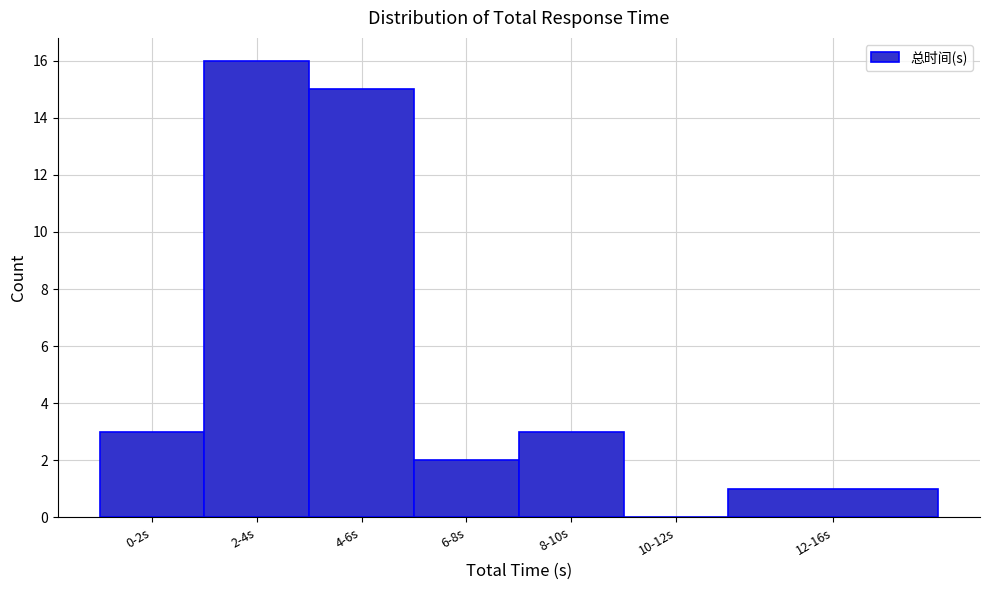

Reading left to right, transcribe all the data shown in this chart.

0-2s=3	2-4s=16	4-6s=15	6-8s=2	8-10s=3	10-12s=0	12-16s=1